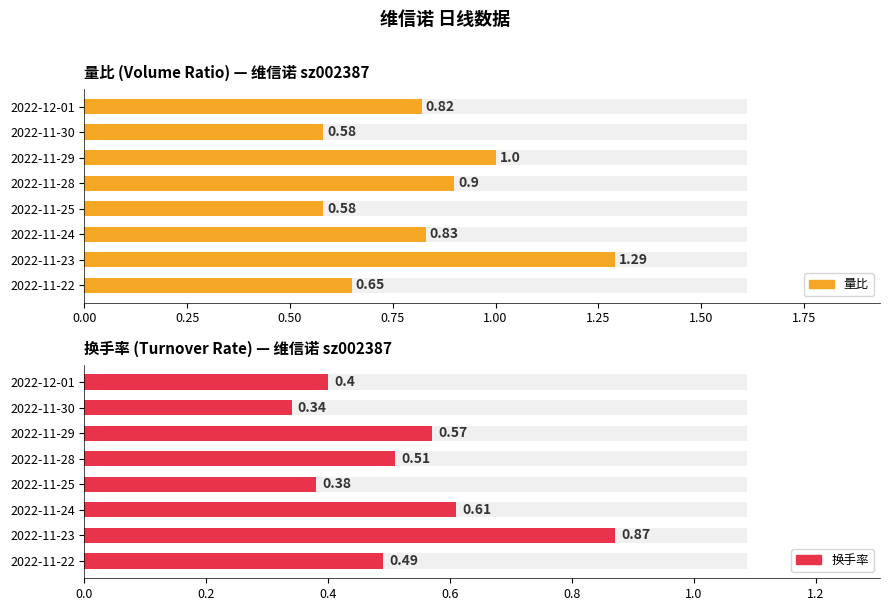

Is the value of 换手率 at 2022-11-28 greater than the value of 量比 at 2022-11-23?

No